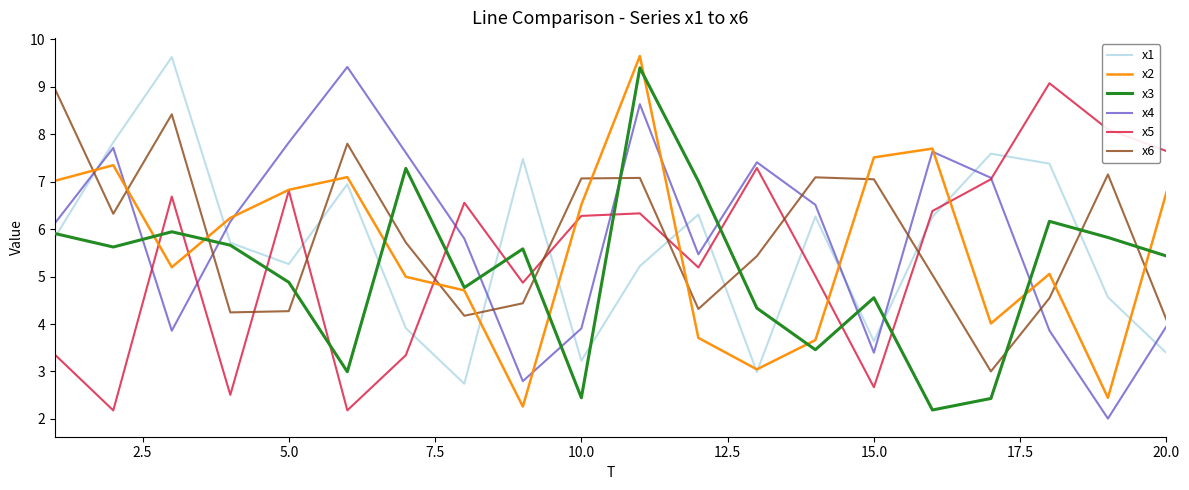

What is the smallest value displayed?

2.0